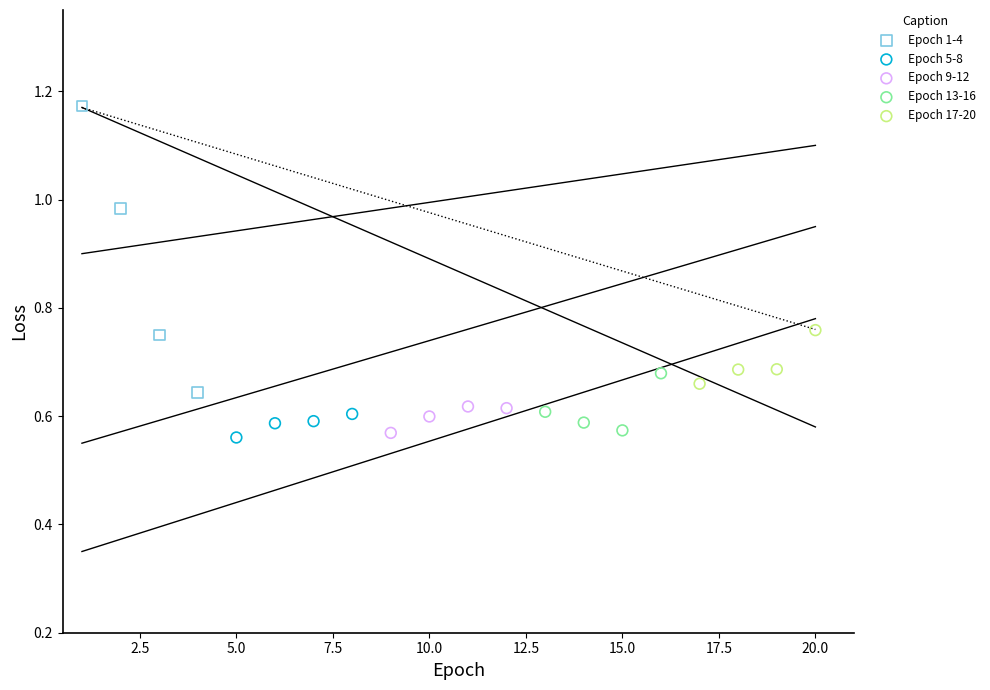

Which series contains the highest Y value?

Epoch 1-4